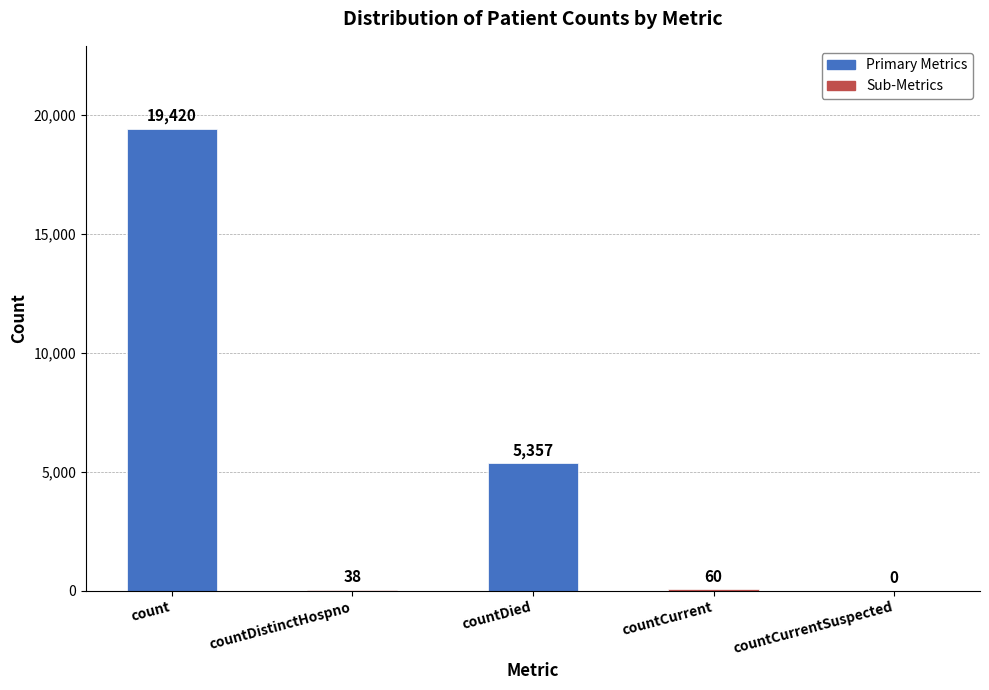

Reading left to right, transcribe all the data shown in this chart.

count=19420	countDistinctHospno=38	countDied=5357	countCurrent=60	countCurrentSuspected=0